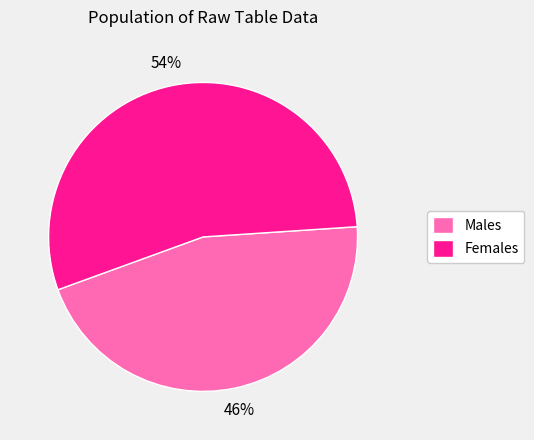

To the nearest percent, what percentage of the pie is Females?

54%